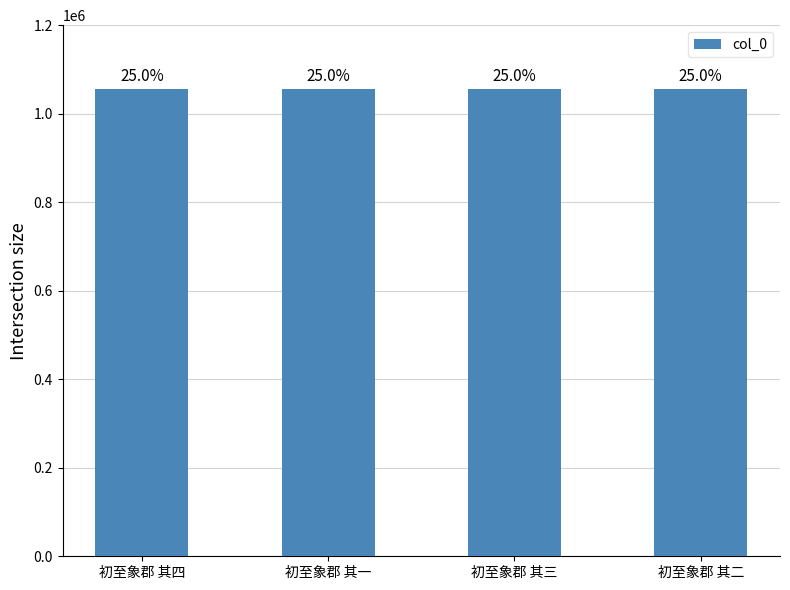

What is the smallest value displayed?

1056499